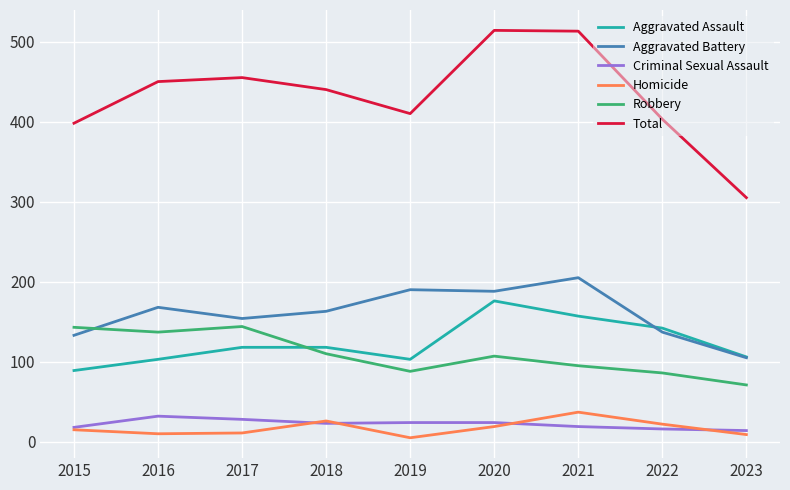

Is the value of Criminal Sexual Assault at 2016 greater than the value of Aggravated Battery at 2021?

No